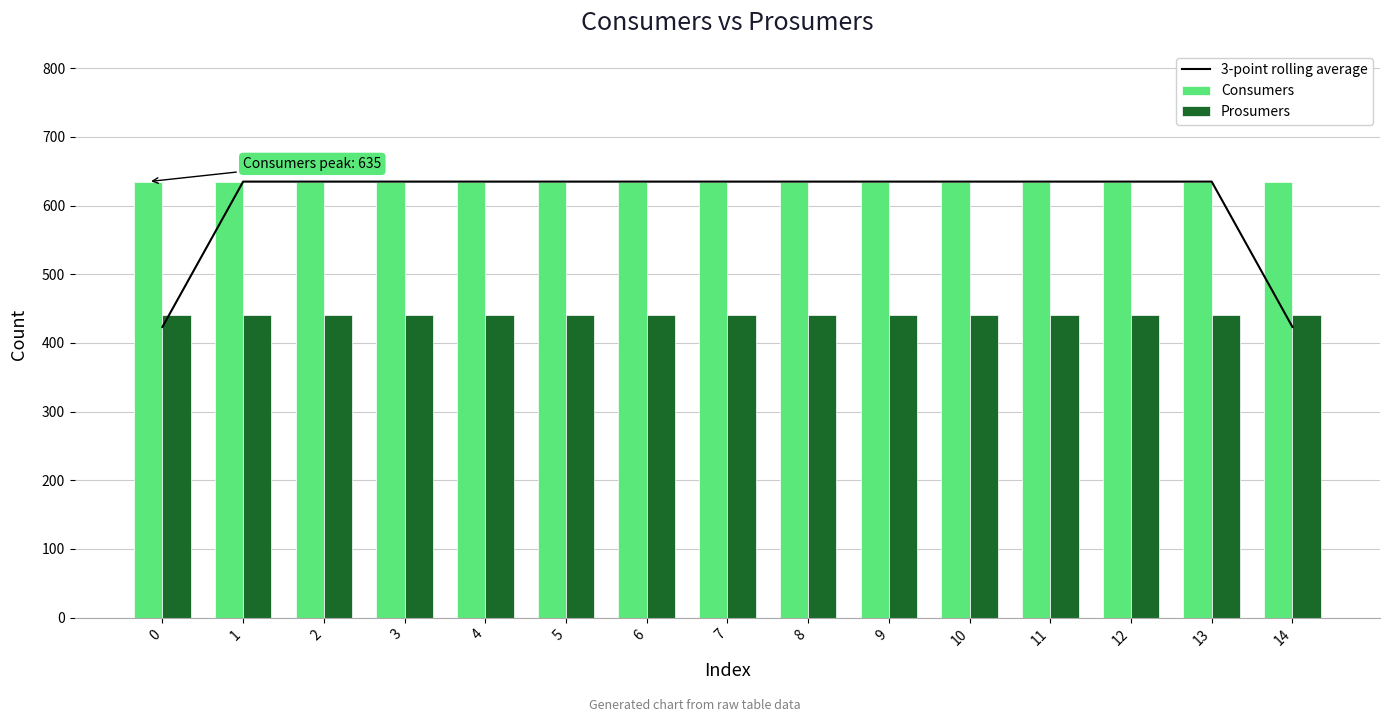

What is the total value across all series at 5?

1710.0